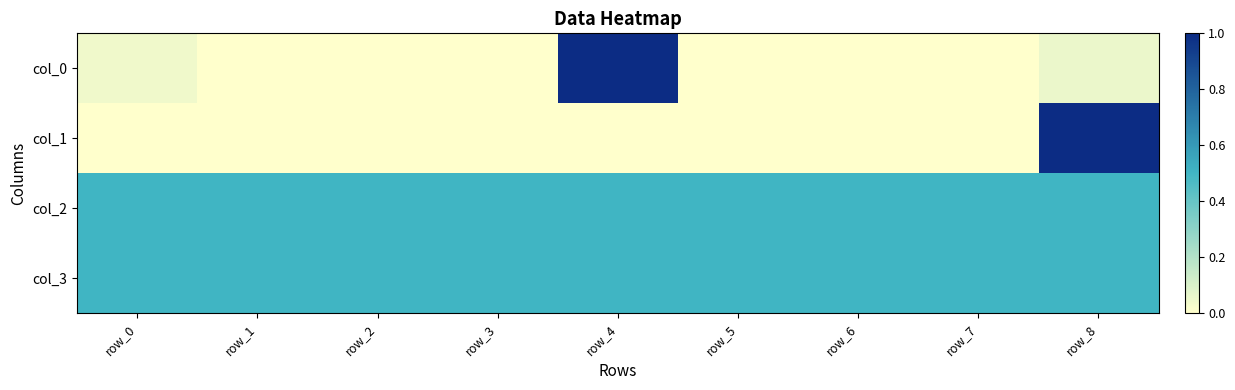

How many data points does each series have?

9